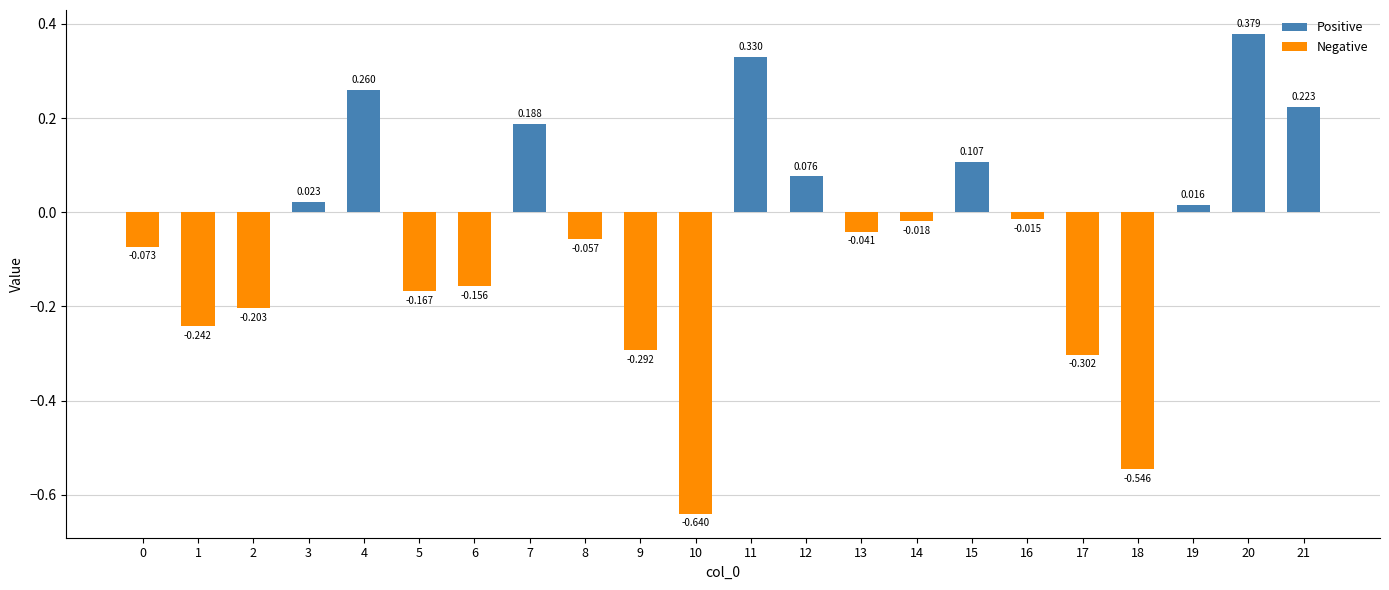

Reading left to right, list all the values displayed in this chart.

Positive: 0.0	0.0	0.0	0.0	0.3	0.0	0.0	0.2	0.0	0.0	0.0	0.3	0.1	0.0	0.0	0.1	0.0	0.0	0.0	0.0	0.4	0.2
Negative: -0.1	-0.2	-0.2	0.0	0.0	-0.2	-0.2	0.0	-0.1	-0.3	-0.6	0.0	0.0	-0.0	-0.0	0.0	-0.0	-0.3	-0.5	0.0	0.0	0.0